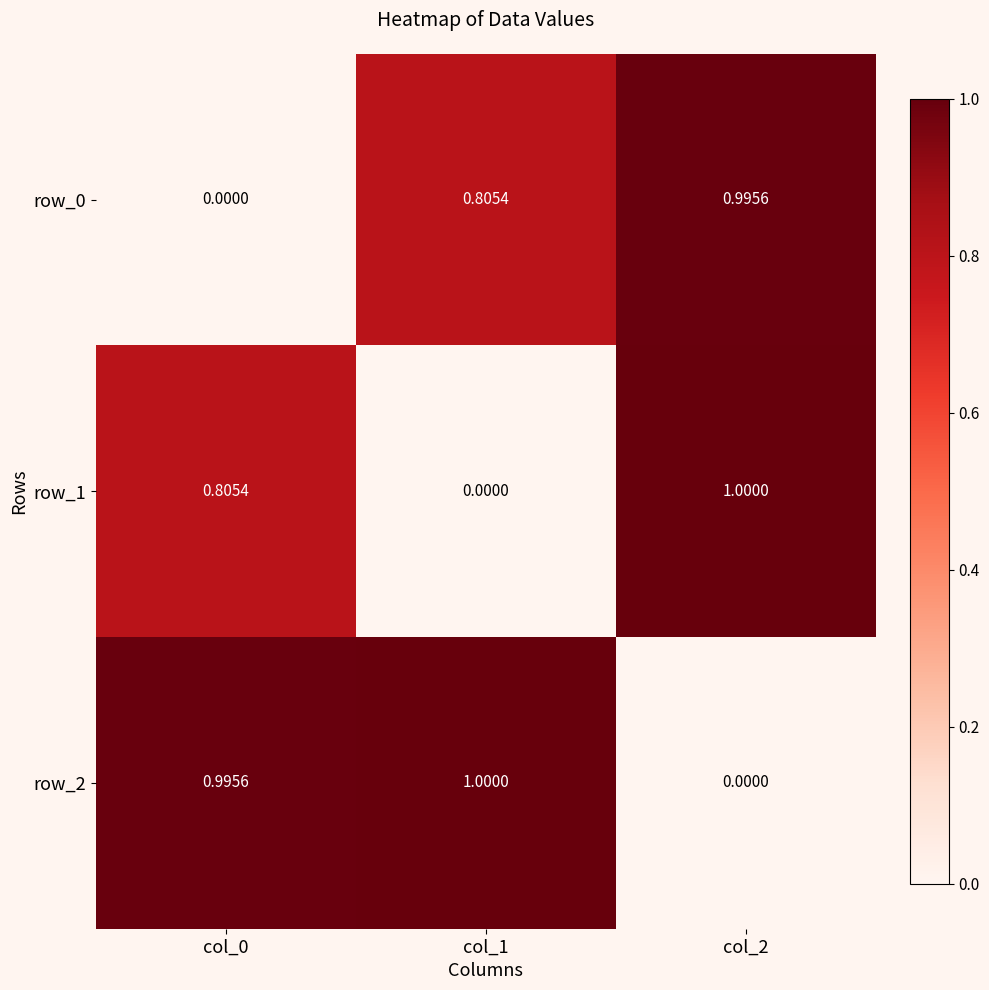

At col_1, list the series in order from smallest to largest.

row_1, row_0, row_2